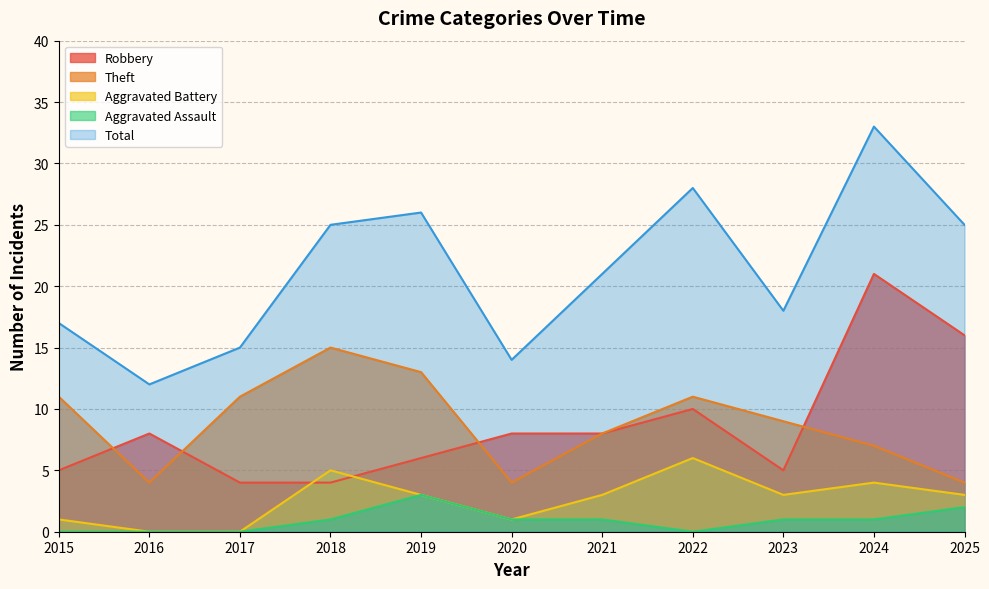

Which has a higher value, 2025 or 2017?

2025